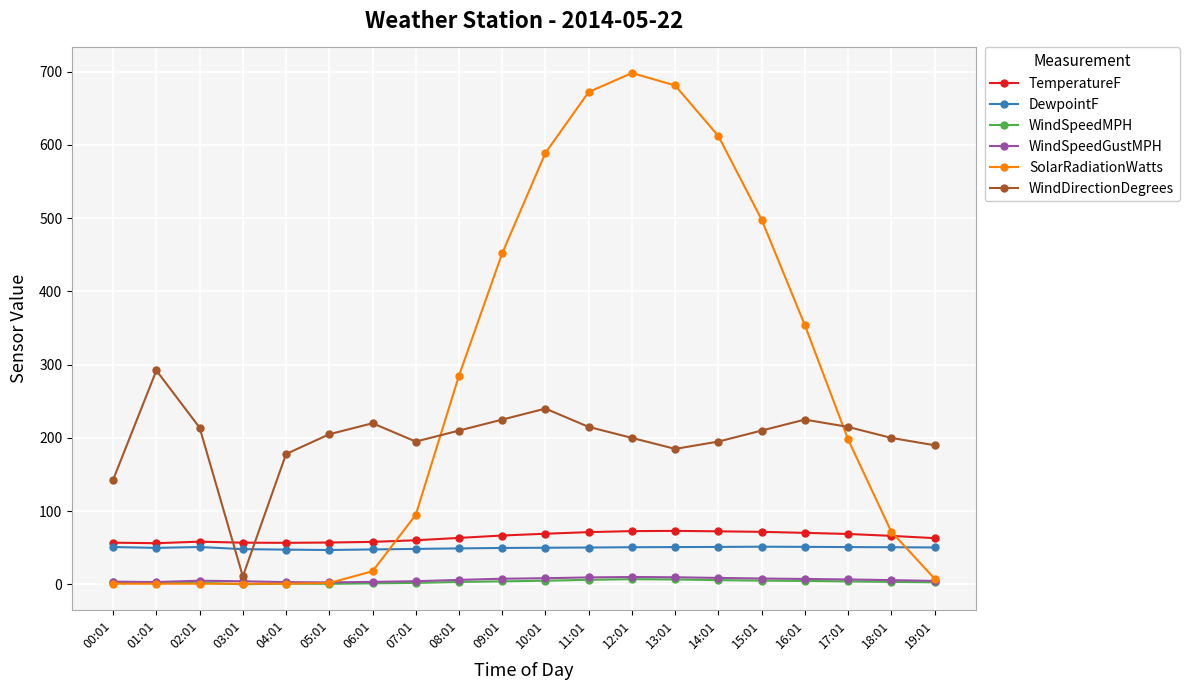

How many data points in WindSpeedMPH are less than 3?

9